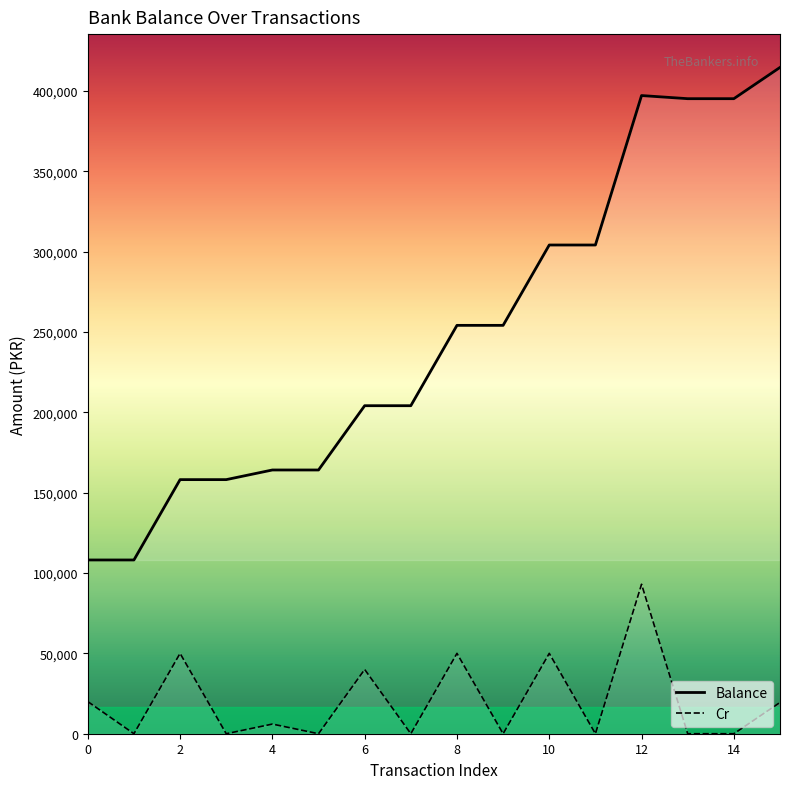

Which series has the widest spread of values?

Balance